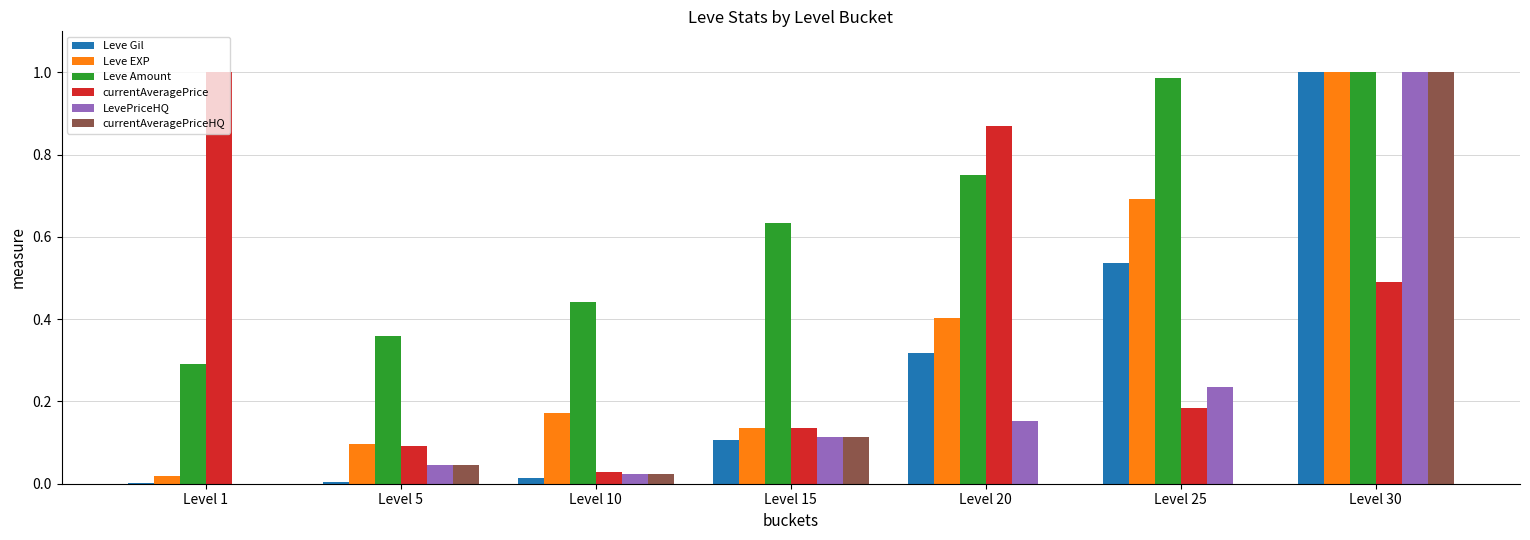

What are all the series names shown in the legend?

Leve Gil, Leve EXP, Leve Amount, currentAveragePrice, LevePriceHQ, currentAveragePriceHQ